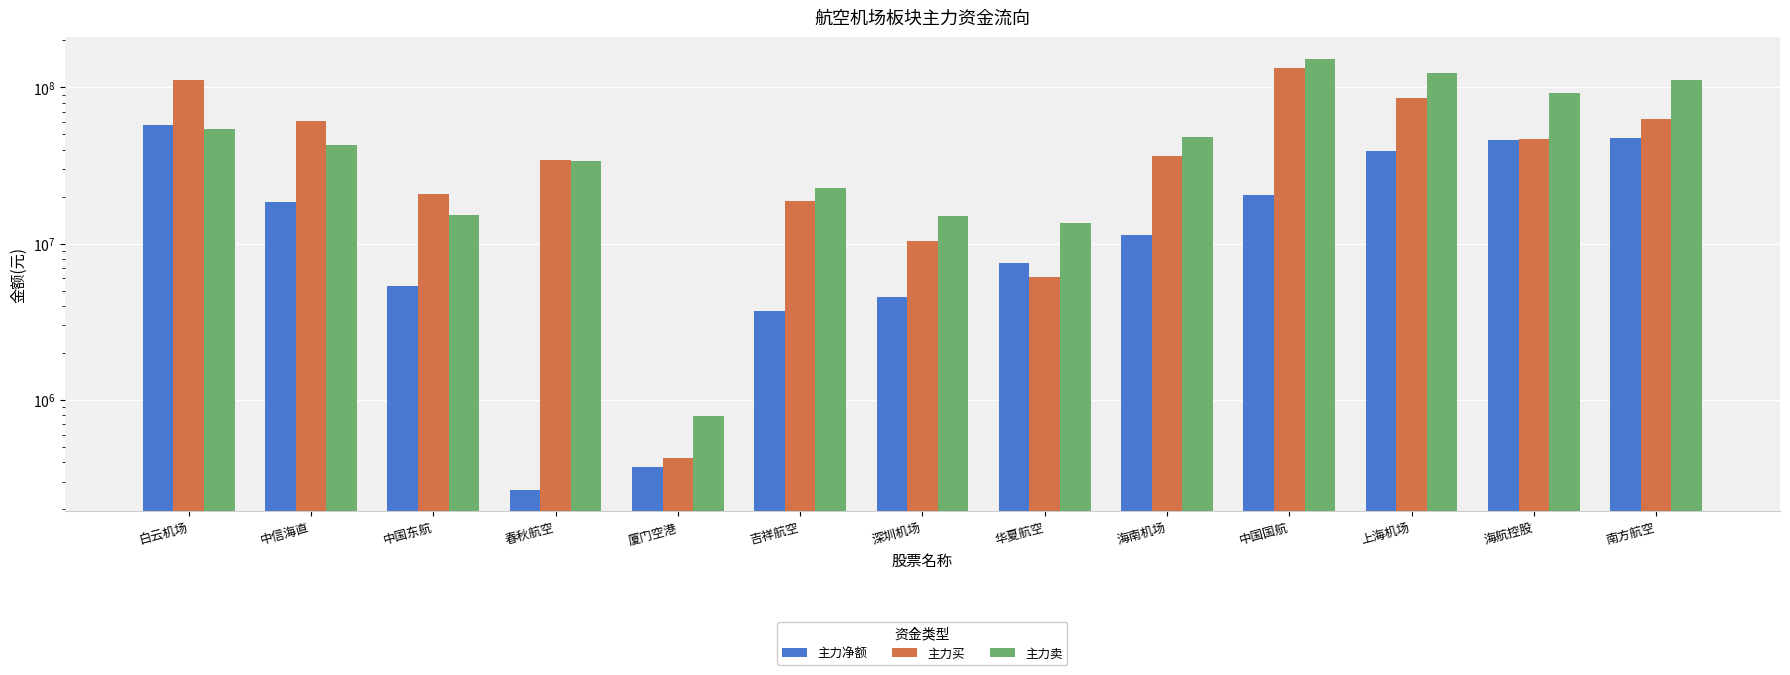

The 主力卖 series shows 37182462 at 吉祥航空. True or false?

False